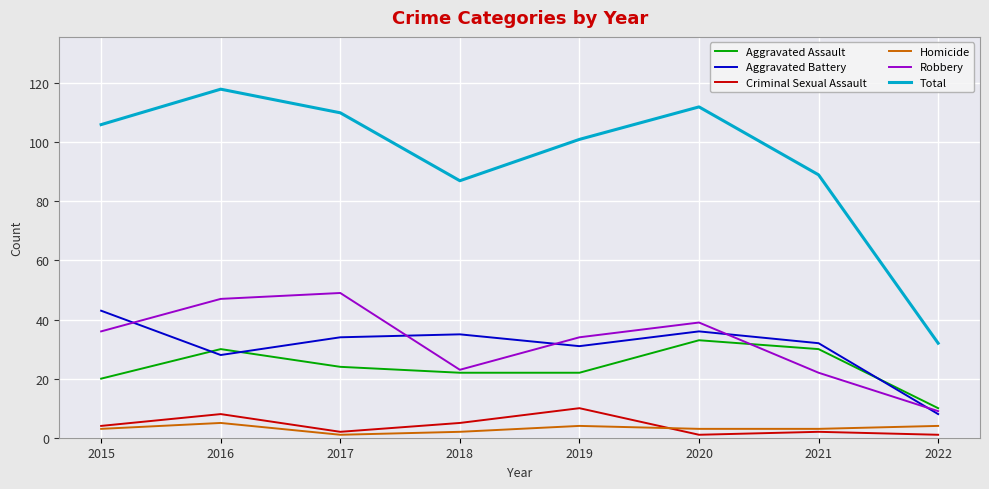

What is the sum of all Criminal Sexual Assault values?

33